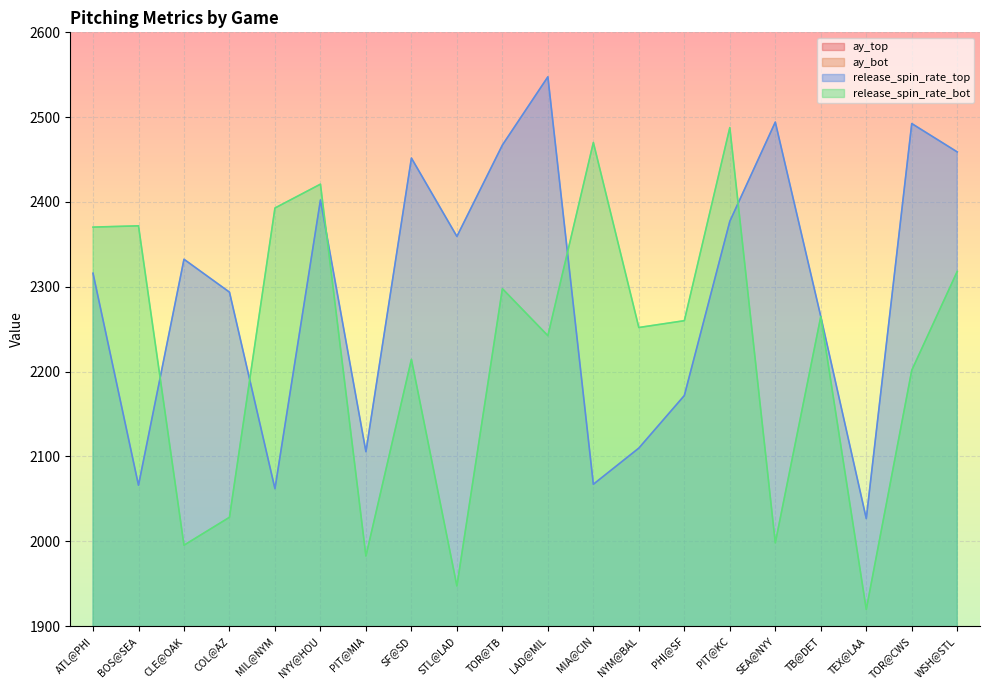

Reading left to right, list all the values displayed in this chart.

ay_top: ATL@PHI=28.5	BOS@SEA=27.4	CLE@OAK=26.4	COL@AZ=25.7	MIL@NYM=29.7	NYY@HOU=28.1	PIT@MIA=28.0	SF@SD=27.4	STL@LAD=27.9	TOR@TB=28.9	LAD@MIL=30.9	MIA@CIN=22.6	NYM@BAL=28.9	PHI@SF=26.8	PIT@KC=26.3	SEA@NYY=27.8	TB@DET=25.5	TEX@LAA=24.6	TOR@CWS=27.4	WSH@STL=26.7
ay_bot: ATL@PHI=28.0	BOS@SEA=25.5	CLE@OAK=26.9	COL@AZ=26.7	MIL@NYM=32.3	NYY@HOU=31.5	PIT@MIA=27.0	SF@SD=29.4	STL@LAD=24.2	TOR@TB=28.9	LAD@MIL=26.1	MIA@CIN=28.1	NYM@BAL=28.6	PHI@SF=26.7	PIT@KC=26.6	SEA@NYY=29.8	TB@DET=27.4	TEX@LAA=24.2	TOR@CWS=26.5	WSH@STL=26.8
release_spin_rate_top: ATL@PHI=2316.0	BOS@SEA=2066.1	CLE@OAK=2332.5	COL@AZ=2293.7	MIL@NYM=2062.0	NYY@HOU=2402.3	PIT@MIA=2105.6	SF@SD=2451.8	STL@LAD=2359.4	TOR@TB=2467.1	LAD@MIL=2547.6	MIA@CIN=2067.2	NYM@BAL=2109.8	PHI@SF=2171.8	PIT@KC=2377.2	SEA@NYY=2494.2	TB@DET=2265.0	TEX@LAA=2026.8	TOR@CWS=2492.4	WSH@STL=2459.0
release_spin_rate_bot: ATL@PHI=2370.4	BOS@SEA=2371.9	CLE@OAK=1995.3	COL@AZ=2028.3	MIL@NYM=2392.9	NYY@HOU=2421.0	PIT@MIA=1982.6	SF@SD=2214.5	STL@LAD=1947.3	TOR@TB=2297.8	LAD@MIL=2242.4	MIA@CIN=2470.1	NYM@BAL=2252.0	PHI@SF=2260.0	PIT@KC=2487.7	SEA@NYY=1998.2	TB@DET=2265.0	TEX@LAA=1919.7	TOR@CWS=2201.6	WSH@STL=2318.1